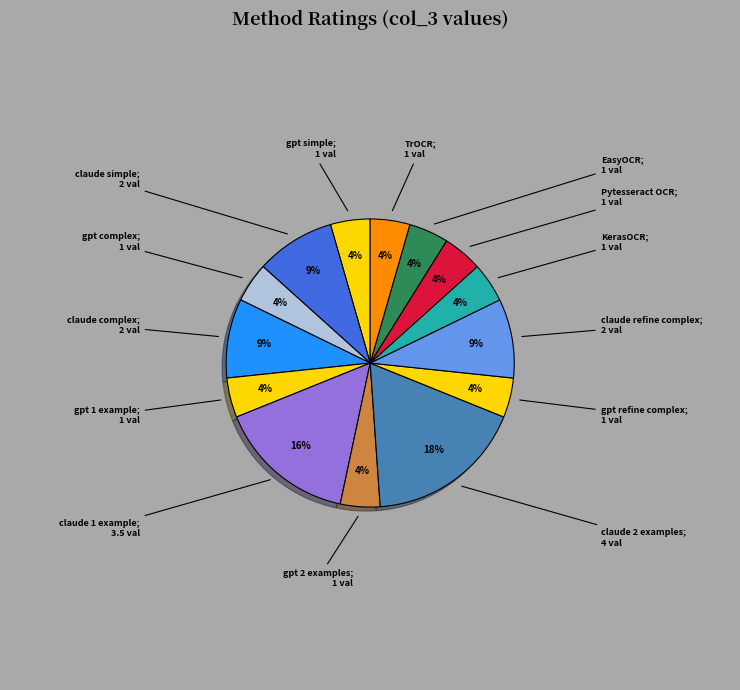

Rank the categories by value from highest to lowest.

claude 2 examples, claude 1 example, claude simple, claude complex, claude refine complex, gpt simple, gpt complex, gpt 1 example, gpt 2 examples, gpt refine complex, KerasOCR, Pytesseract OCR, EasyOCR, TrOCR